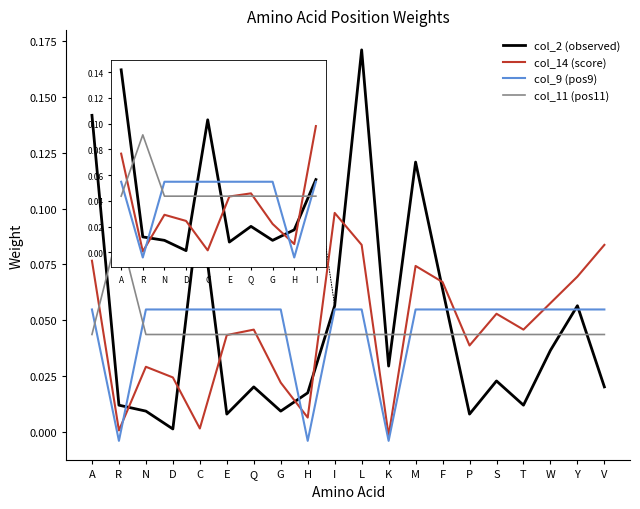

Is the value of col_2 (observed) at M greater than the value of col_11 (pos11) at E?

Yes